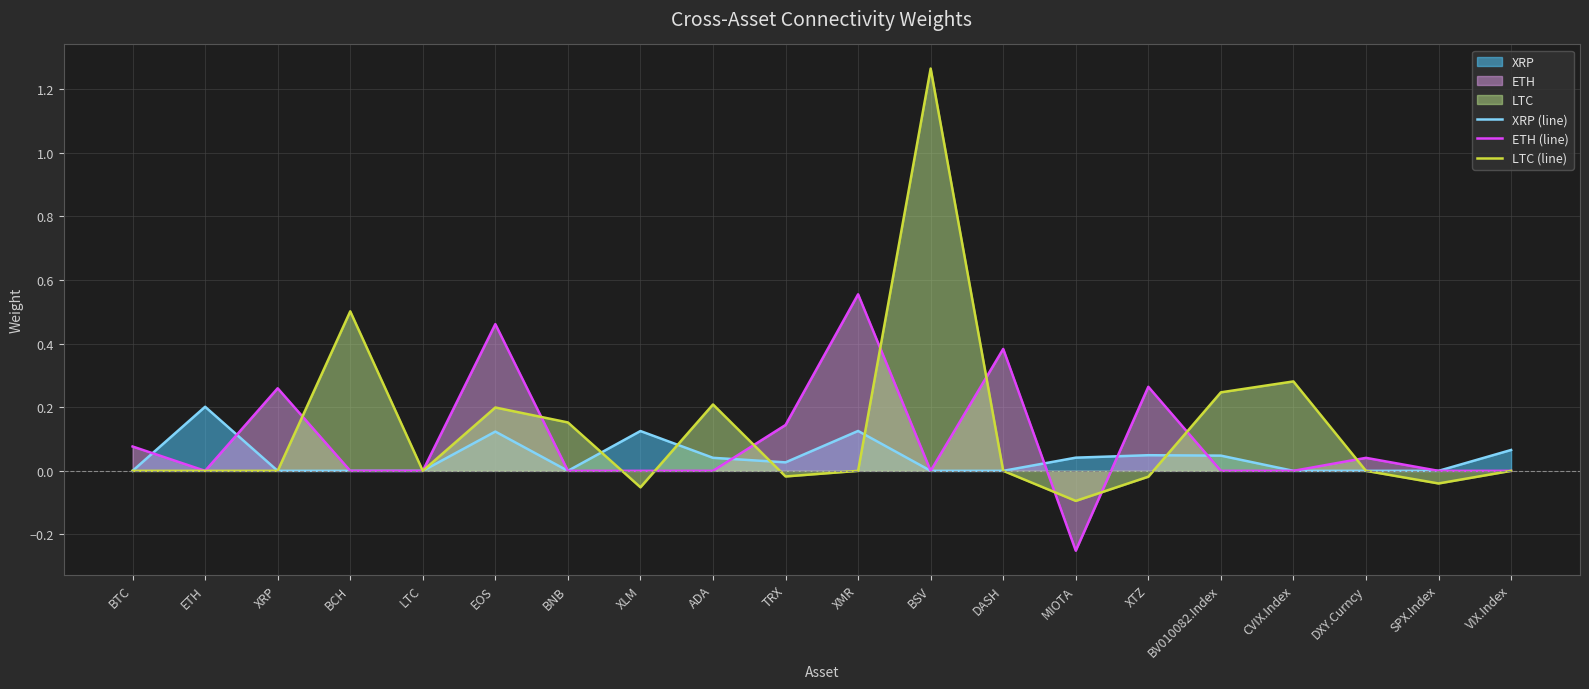

Reading left to right, transcribe all the data shown in this chart.

XRP (line): 0.0	0.2	0.0	0.0	0.0	0.1	0.0	0.1	0.0	0.0	0.1	0.0	0.0	0.0	0.0	0.0	0.0	0.0	0.0	0.1
ETH (line): 0.1	0.0	0.3	0.0	0.0	0.5	0.0	0.0	0.0	0.1	0.6	0.0	0.4	-0.3	0.3	0.0	0.0	0.0	0.0	0.0
LTC (line): 0.0	0.0	0.0	0.5	0.0	0.2	0.2	-0.1	0.2	-0.0	0.0	1.3	0.0	-0.1	-0.0	0.2	0.3	0.0	-0.0	0.0